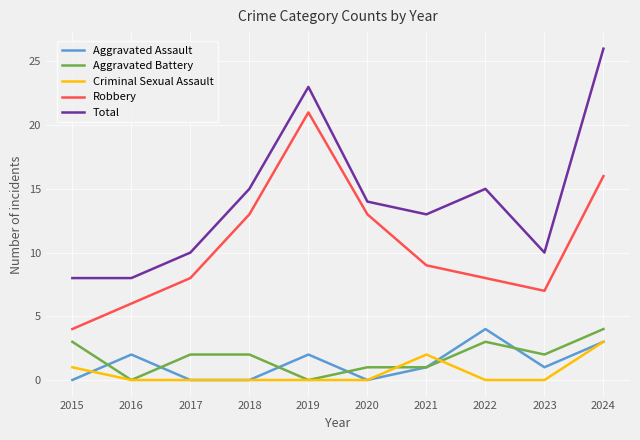

Which series changed the most between 2016 and 2024?

Total